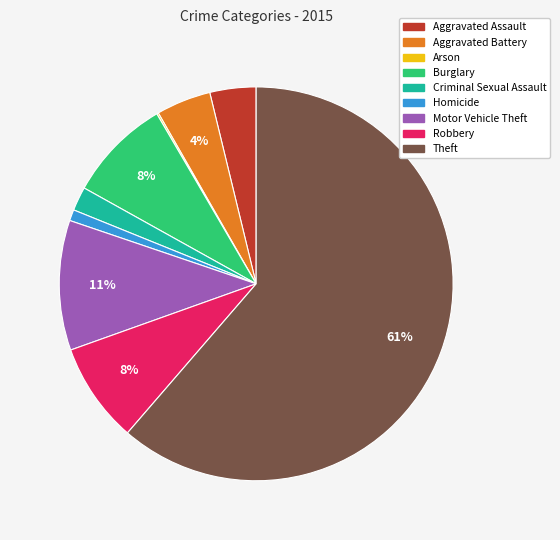

Combined, do Motor Vehicle Theft and Criminal Sexual Assault account for over 50%?

No